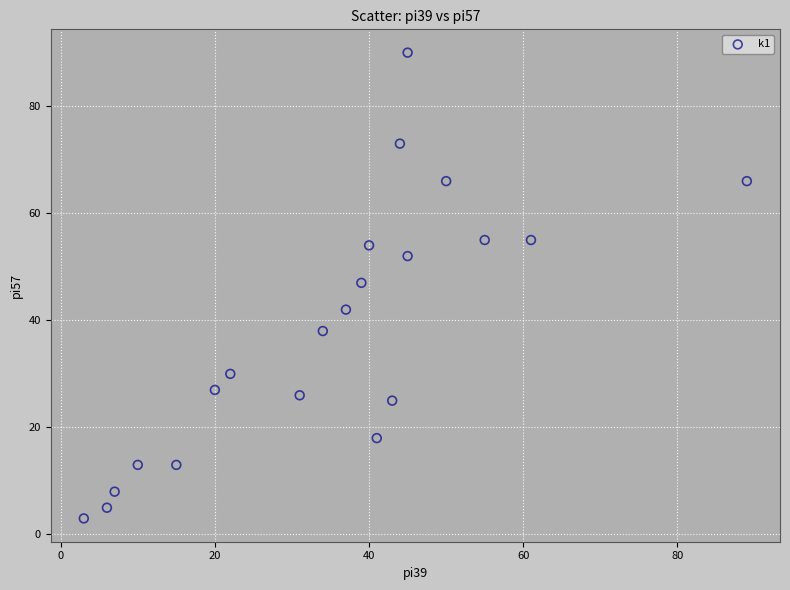

What is the range of X values (max minus min)?

86